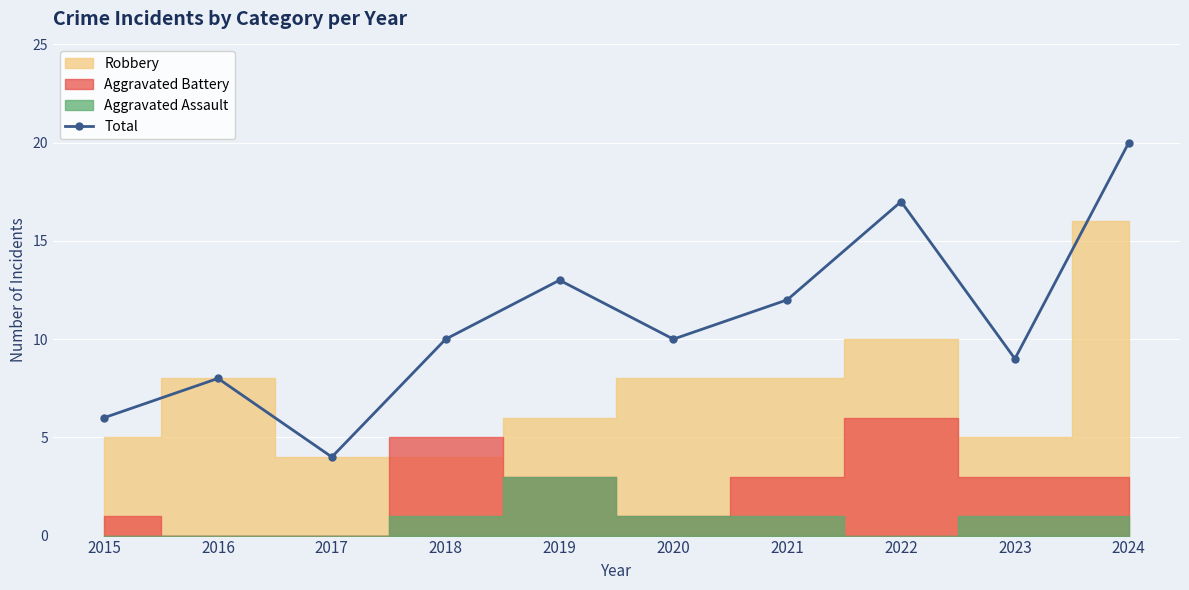

At which category does the data reach its first local valley?

2017